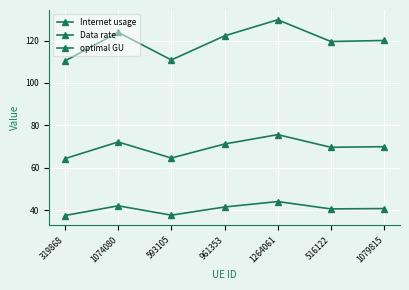

What is the highest value of the Internet usage series?

129.8